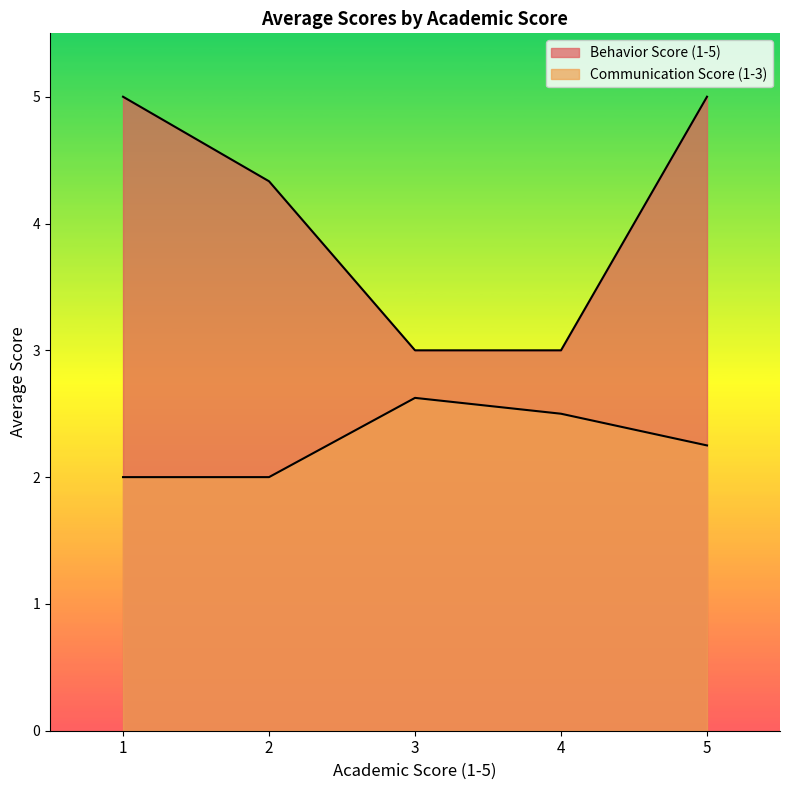

True or false: Behavior Score (1-5) and Communication Score (1-3) intersect in this chart.

False